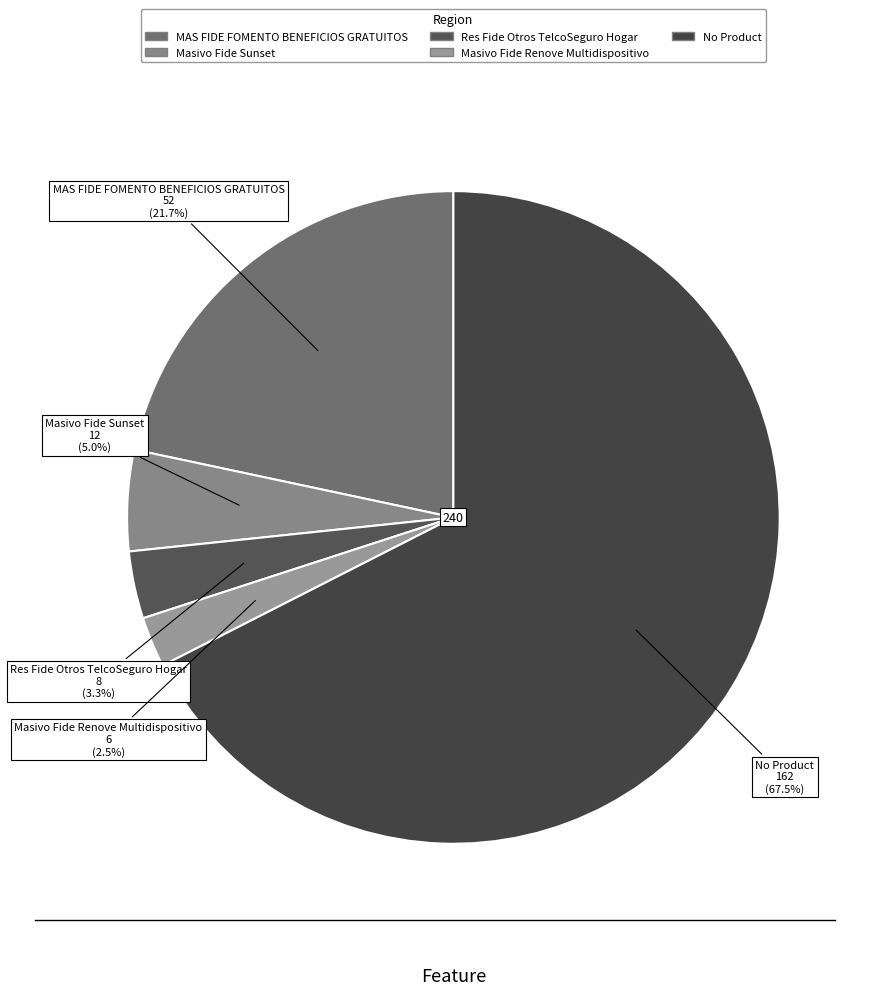

Rank the categories by value from highest to lowest.

No Product, MAS FIDE FOMENTO BENEFICIOS GRATUITOS, Masivo Fide Sunset, Res Fide Otros TelcoSeguro Hogar, Masivo Fide Renove Multidispositivo